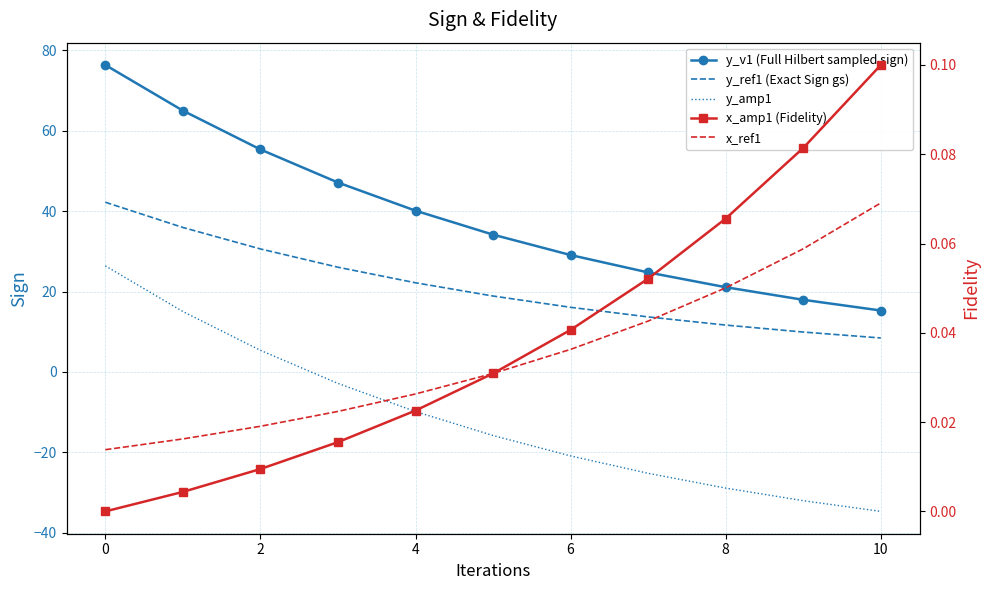

The y_v1 (Full Hilbert sampled sign) series shows 17.9 at 9. True or false?

True